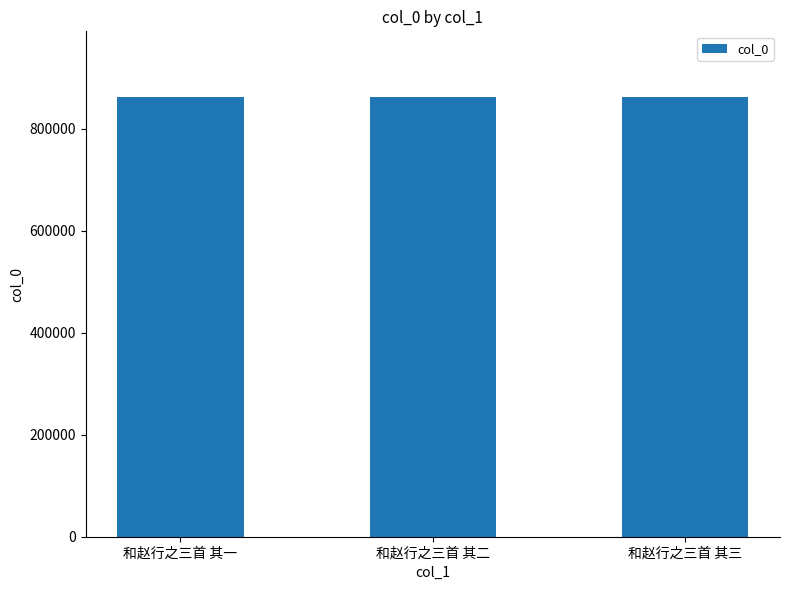

What is the sum of the values at 和赵行之三首 其三 and 和赵行之三首 其一?

1722972